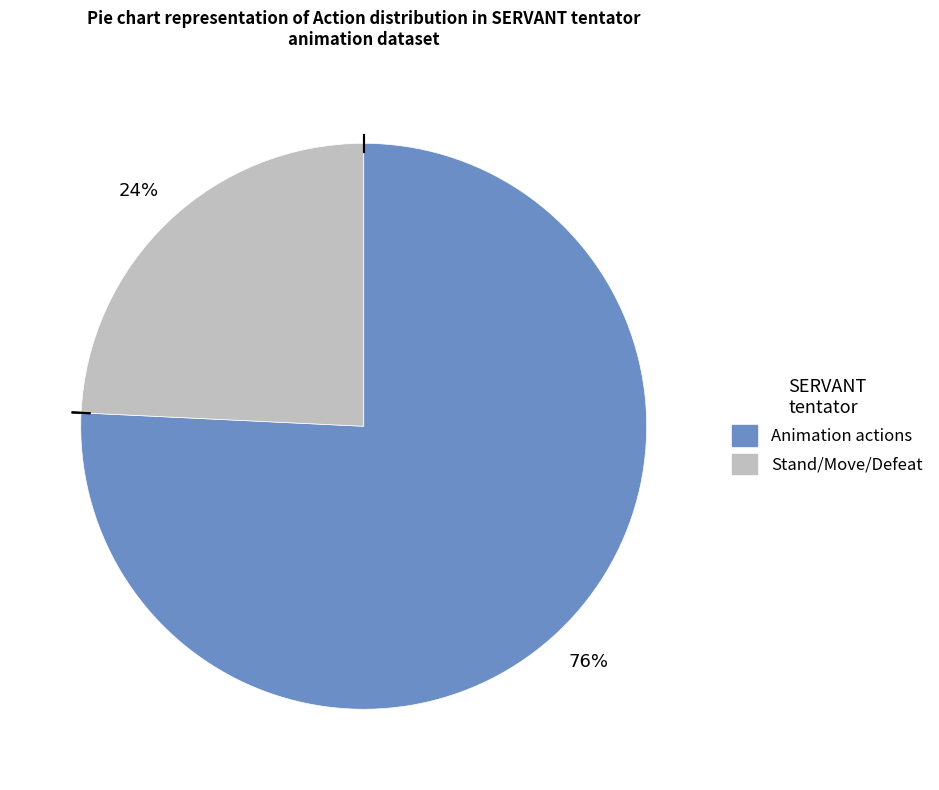

To the nearest percent, what is the average slice percentage?

50%